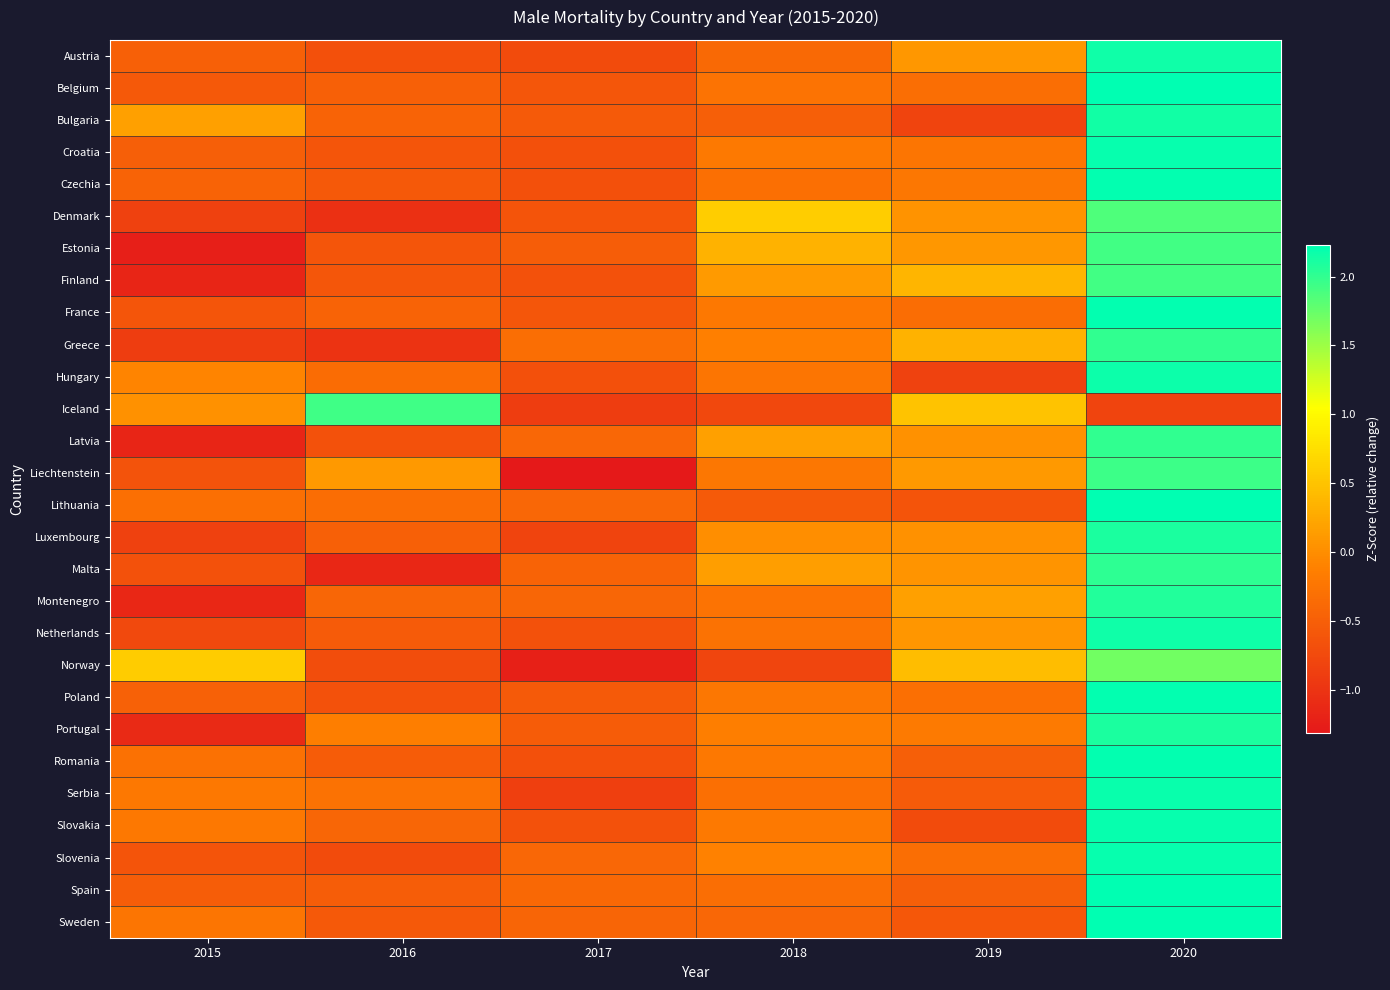

Reading right to left, list all the values displayed in this chart.

Austria: 2020=2.2	2019=0.1	2018=-0.4	2017=-0.7	2016=-0.7	2015=-0.5
Belgium: 2020=2.2	2019=-0.3	2018=-0.3	2017=-0.6	2016=-0.5	2015=-0.6
Bulgaria: 2020=2.1	2019=-0.8	2018=-0.5	2017=-0.6	2016=-0.4	2015=0.2
Croatia: 2020=2.2	2019=-0.2	2018=-0.2	2017=-0.7	2016=-0.6	2015=-0.5
Czechia: 2020=2.2	2019=-0.2	2018=-0.3	2017=-0.7	2016=-0.6	2015=-0.4
Denmark: 2020=1.9	2019=0.1	2018=0.6	2017=-0.6	2016=-1.0	2015=-0.8
Estonia: 2020=1.9	2019=0.1	2018=0.3	2017=-0.5	2016=-0.6	2015=-1.2
Finland: 2020=1.9	2019=0.4	2018=0.1	2017=-0.7	2016=-0.6	2015=-1.2
France: 2020=2.2	2019=-0.3	2018=-0.2	2017=-0.6	2016=-0.5	2015=-0.6
Greece: 2020=2.0	2019=0.3	2018=-0.1	2017=-0.3	2016=-1.0	2015=-0.9
Hungary: 2020=2.2	2019=-0.8	2018=-0.2	2017=-0.7	2016=-0.3	2015=-0.1
Iceland: 2020=-0.8	2019=0.5	2018=-0.8	2017=-0.9	2016=1.9	2015=0.0
Latvia: 2020=2.0	2019=0.0	2018=0.2	2017=-0.4	2016=-0.7	2015=-1.2
Liechtenstein: 2020=1.9	2019=0.1	2018=-0.2	2017=-1.3	2016=0.1	2015=-0.6
Lithuania: 2020=2.2	2019=-0.6	2018=-0.6	2017=-0.4	2016=-0.3	2015=-0.3
Luxembourg: 2020=2.1	2019=0.0	2018=0.0	2017=-0.8	2016=-0.5	2015=-0.8
Malta: 2020=2.0	2019=0.1	2018=0.2	2017=-0.4	2016=-1.1	2015=-0.7
Montenegro: 2020=2.1	2019=0.2	2018=-0.3	2017=-0.4	2016=-0.4	2015=-1.1
Netherlands: 2020=2.2	2019=0.1	2018=-0.3	2017=-0.7	2016=-0.5	2015=-0.7
Norway: 2020=1.7	2019=0.4	2018=-0.8	2017=-1.2	2016=-0.7	2015=0.6
Poland: 2020=2.2	2019=-0.3	2018=-0.2	2017=-0.6	2016=-0.7	2015=-0.5
Portugal: 2020=2.1	2019=-0.2	2018=-0.1	2017=-0.5	2016=-0.1	2015=-1.1
Romania: 2020=2.2	2019=-0.5	2018=-0.2	2017=-0.7	2016=-0.5	2015=-0.3
Serbia: 2020=2.2	2019=-0.5	2018=-0.3	2017=-0.9	2016=-0.3	2015=-0.2
Slovakia: 2020=2.2	2019=-0.7	2018=-0.2	2017=-0.7	2016=-0.4	2015=-0.2
Slovenia: 2020=2.2	2019=-0.3	2018=-0.1	2017=-0.4	2016=-0.7	2015=-0.6
Spain: 2020=2.2	2019=-0.5	2018=-0.3	2017=-0.4	2016=-0.5	2015=-0.5
Sweden: 2020=2.2	2019=-0.6	2018=-0.4	2017=-0.4	2016=-0.6	2015=-0.2